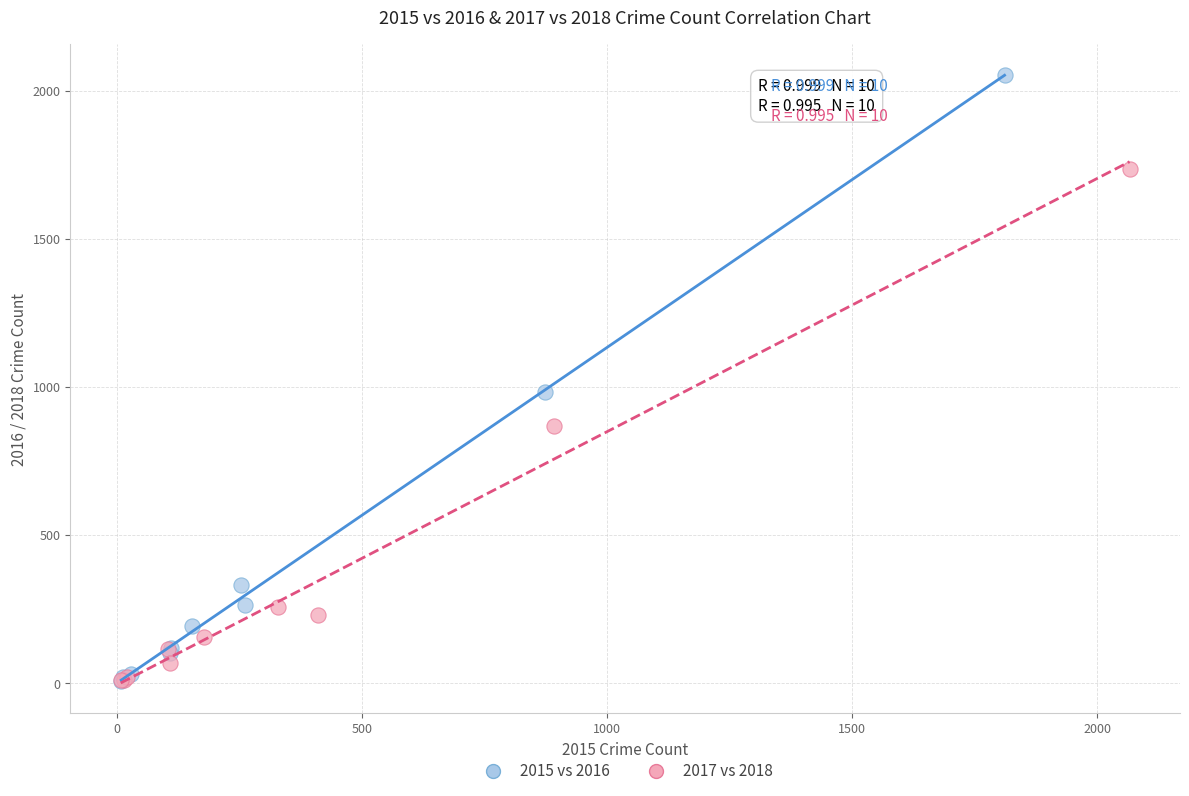

Which series contains the highest Y value?

2015 vs 2016